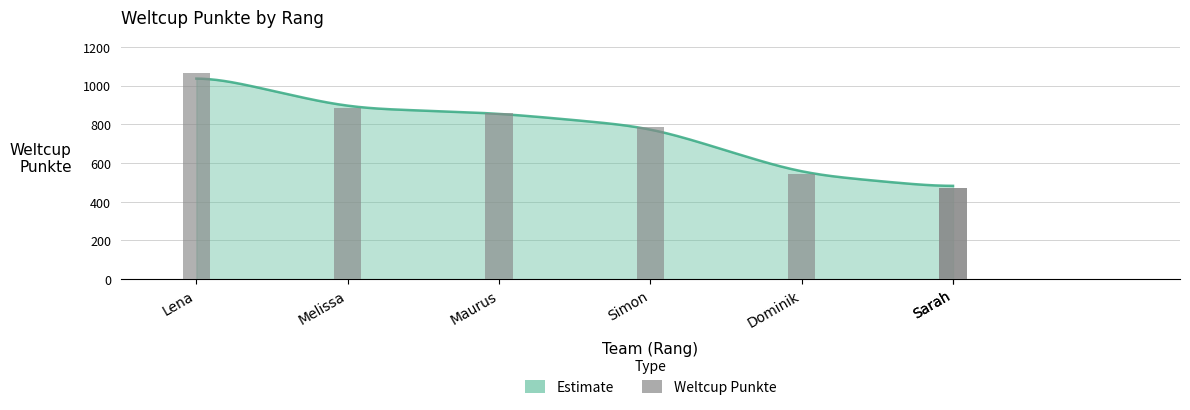

True or false: the data shows 544 at Dominik.

True